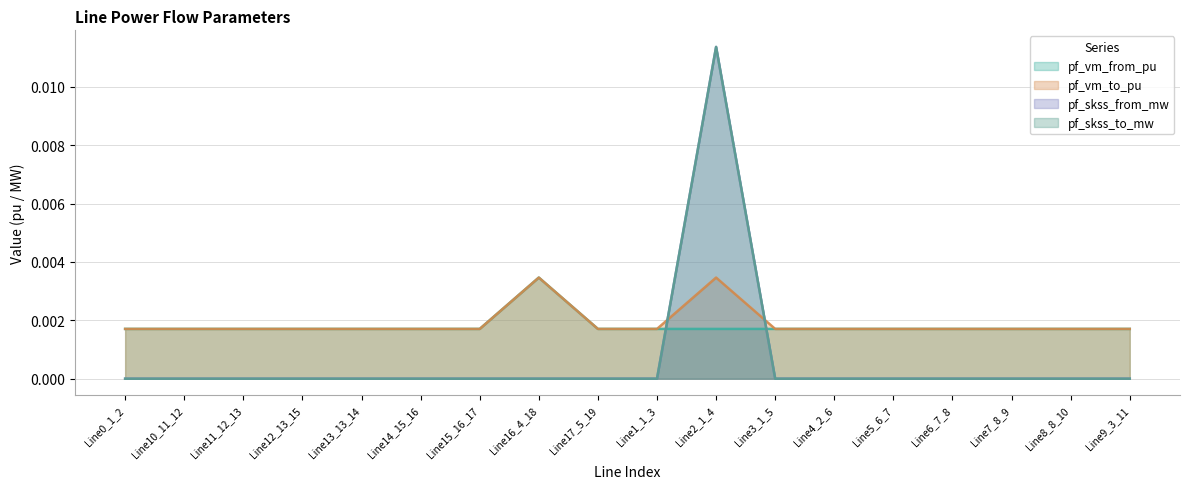

What position from the left is Line0_1_2?

1